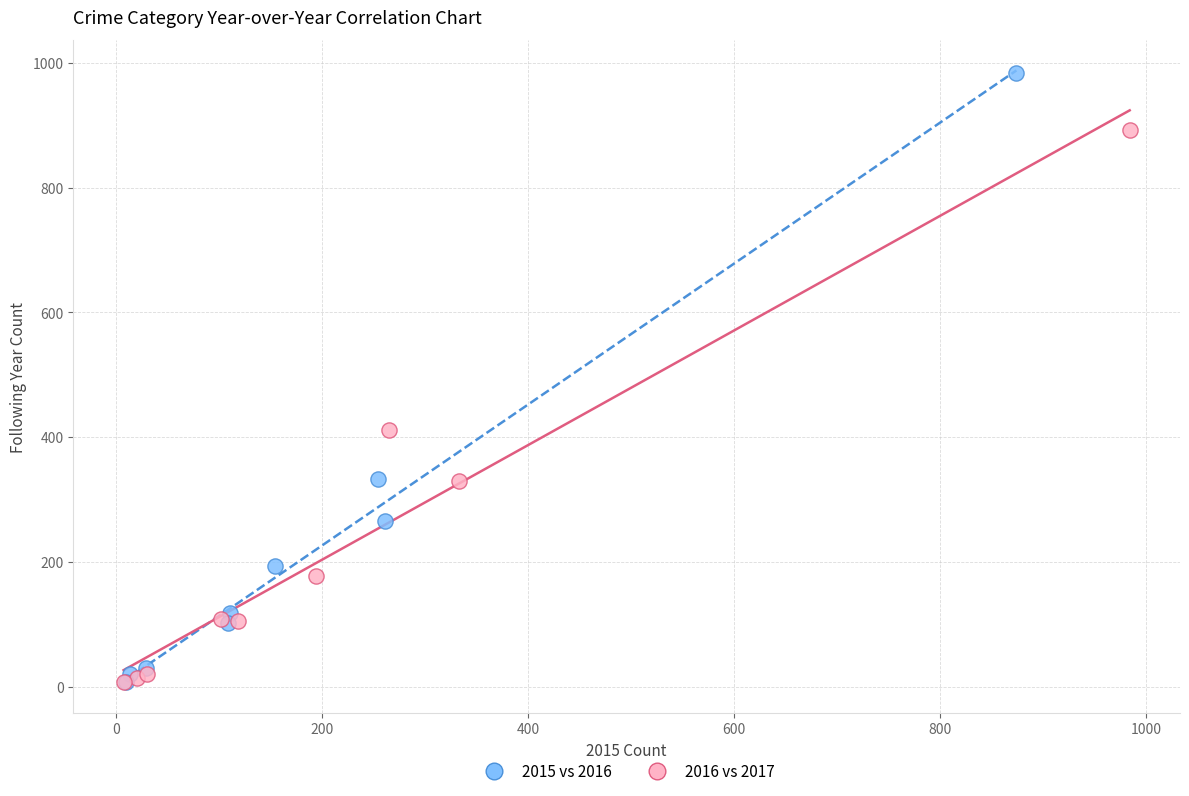

Which series contains the highest Y value?

2015 vs 2016